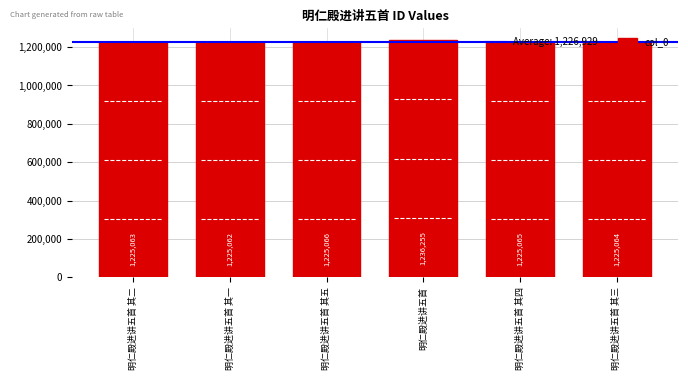

What is the difference between the maximum and minimum values?

11193